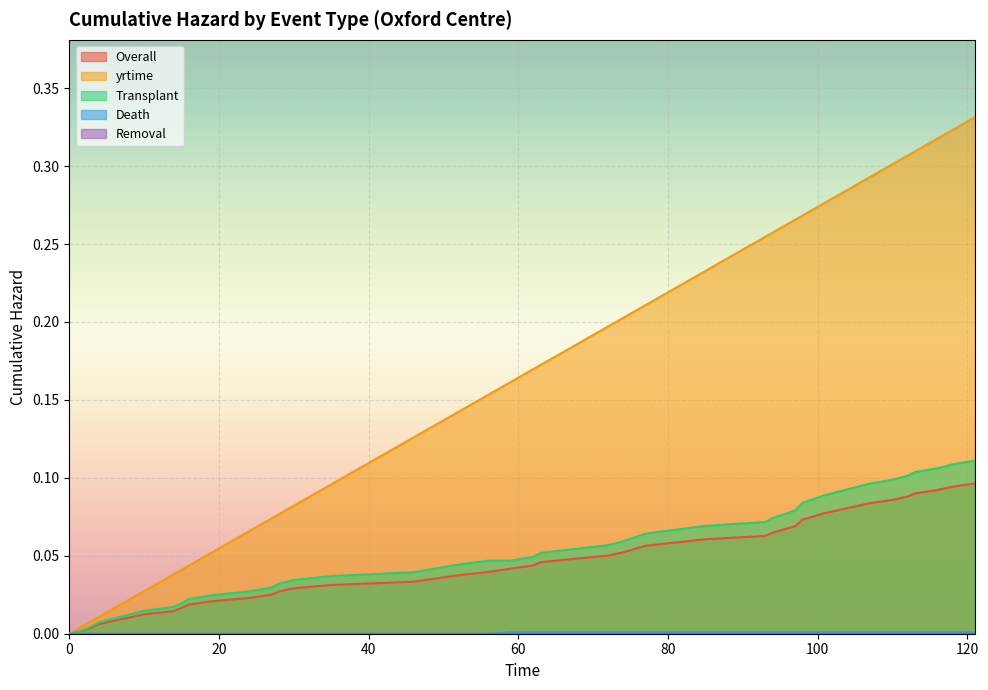

What is the greatest value displayed?

0.3